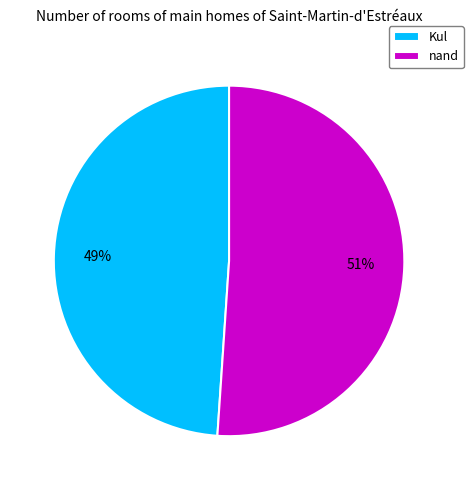

Is nand the majority of the pie?

Yes